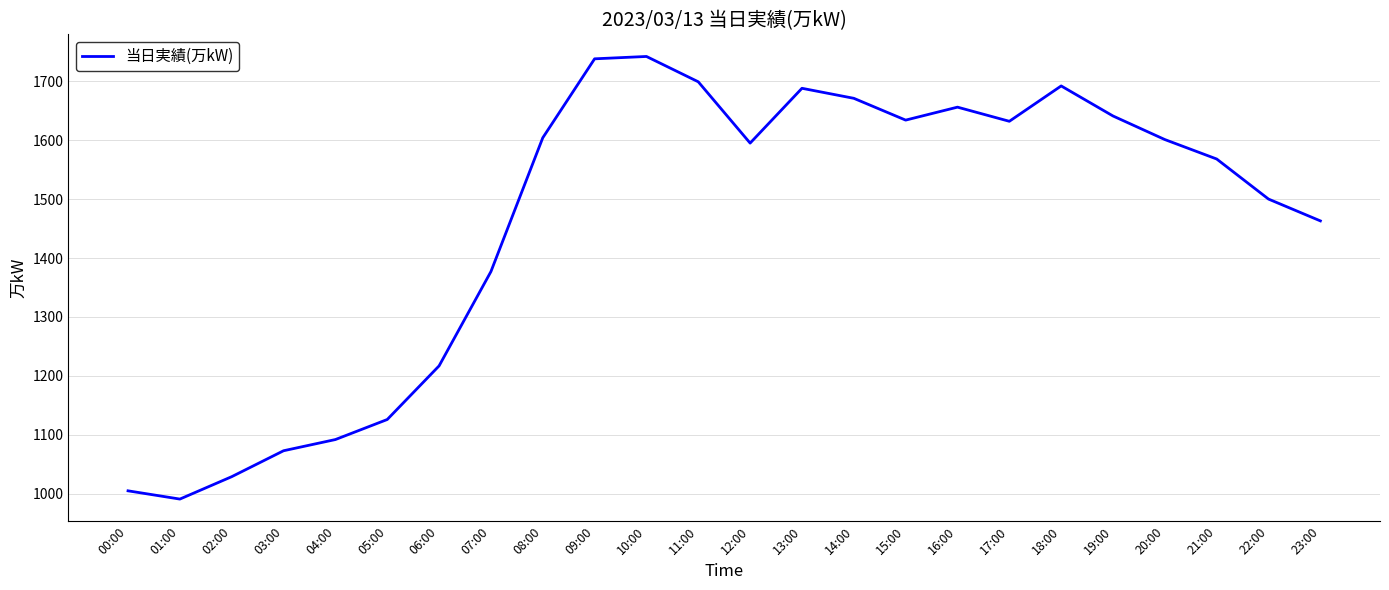

Where is the data nearest to the value 1366?

07:00